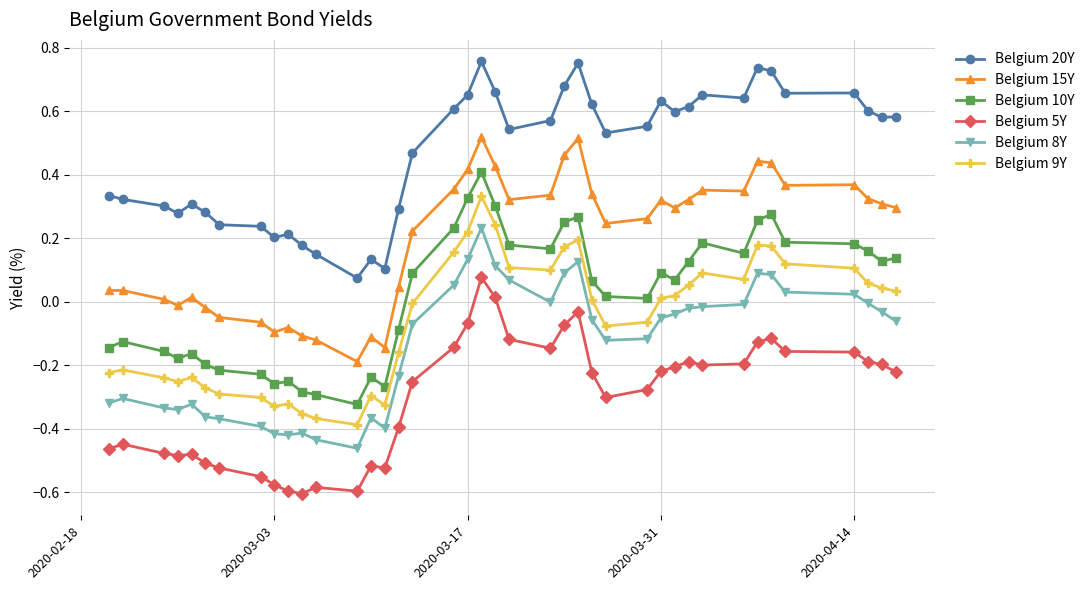

True or false: Belgium 15Y has more than 1 interior local peaks.

True